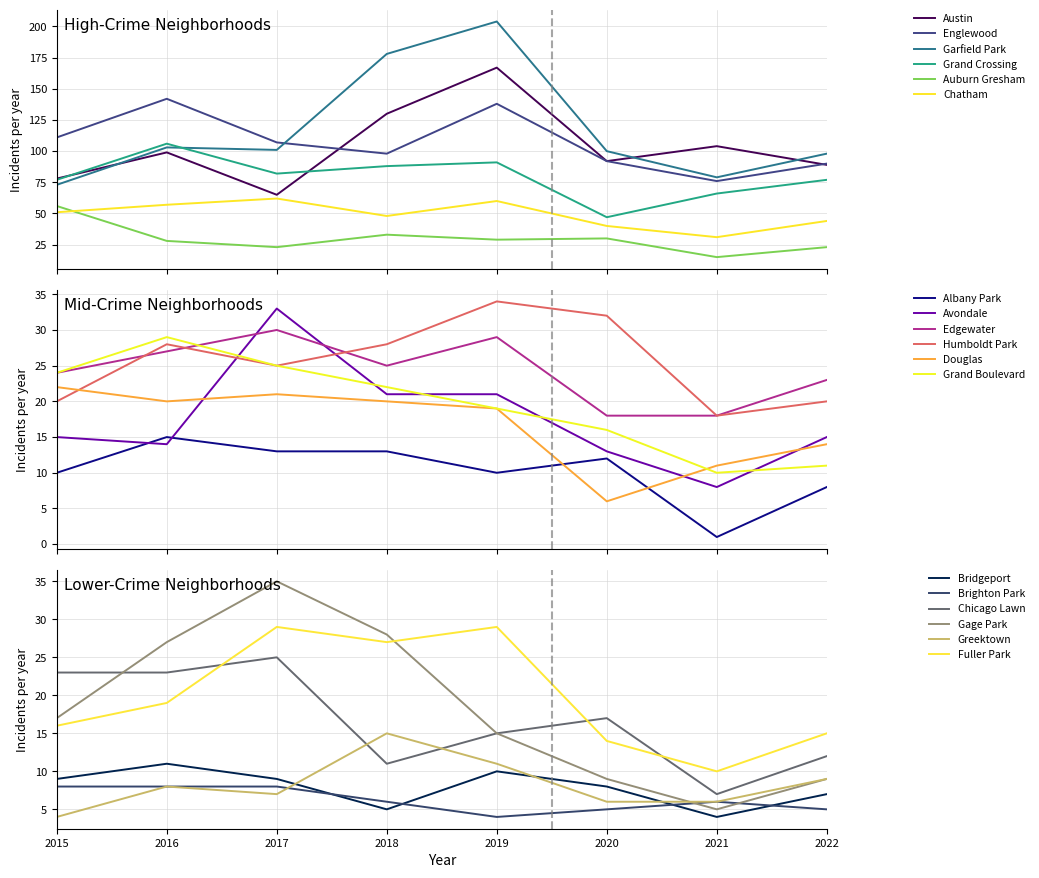

The value of Grand Crossing at 2021 is 40. True or false?

False